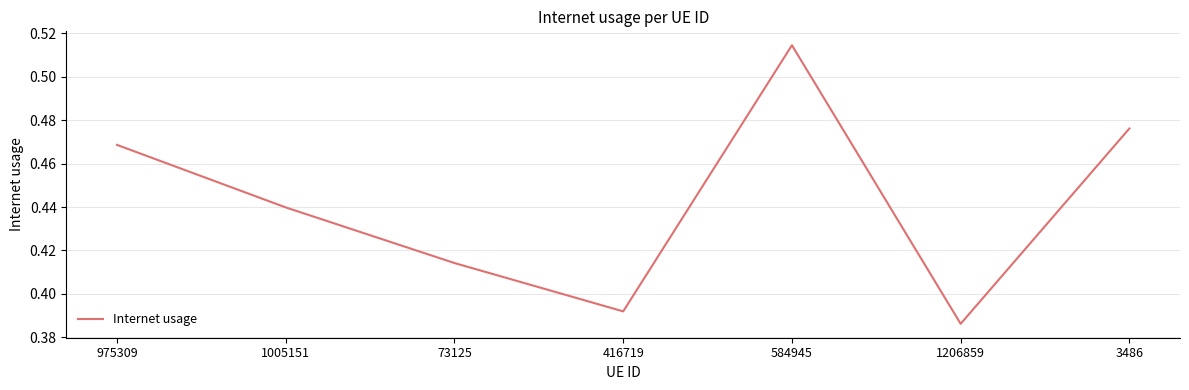

What position from the left is 584945?

5